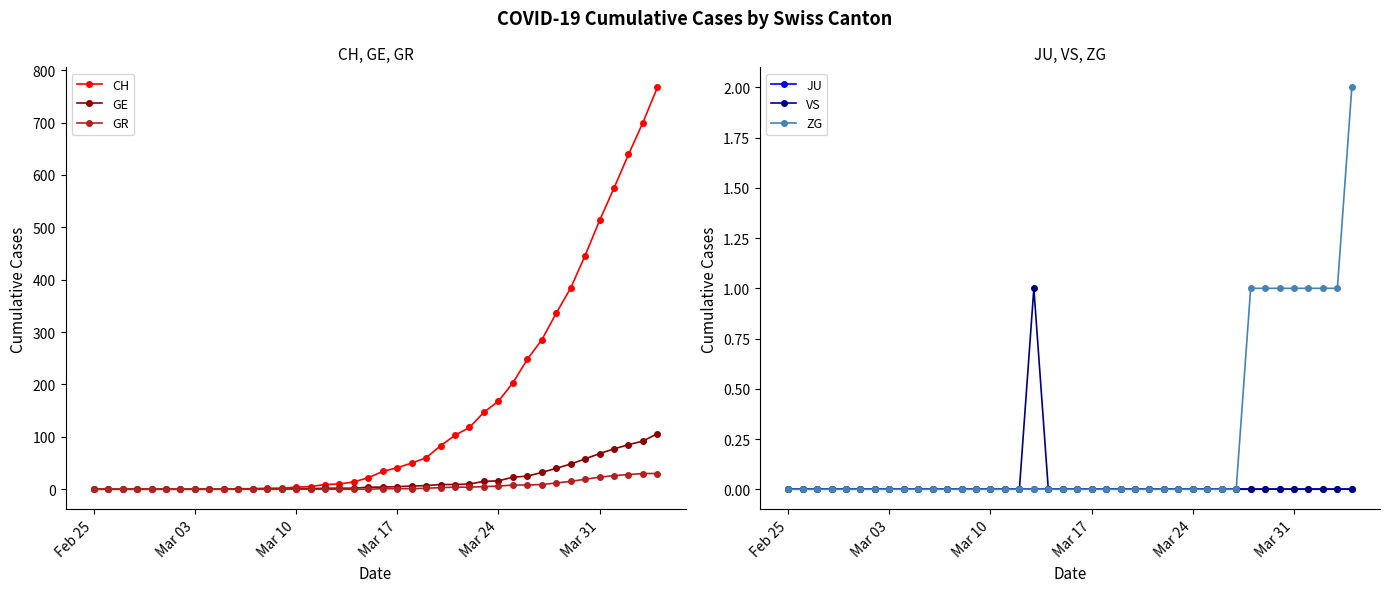

Where is JU nearest to the value 0?

Feb 25